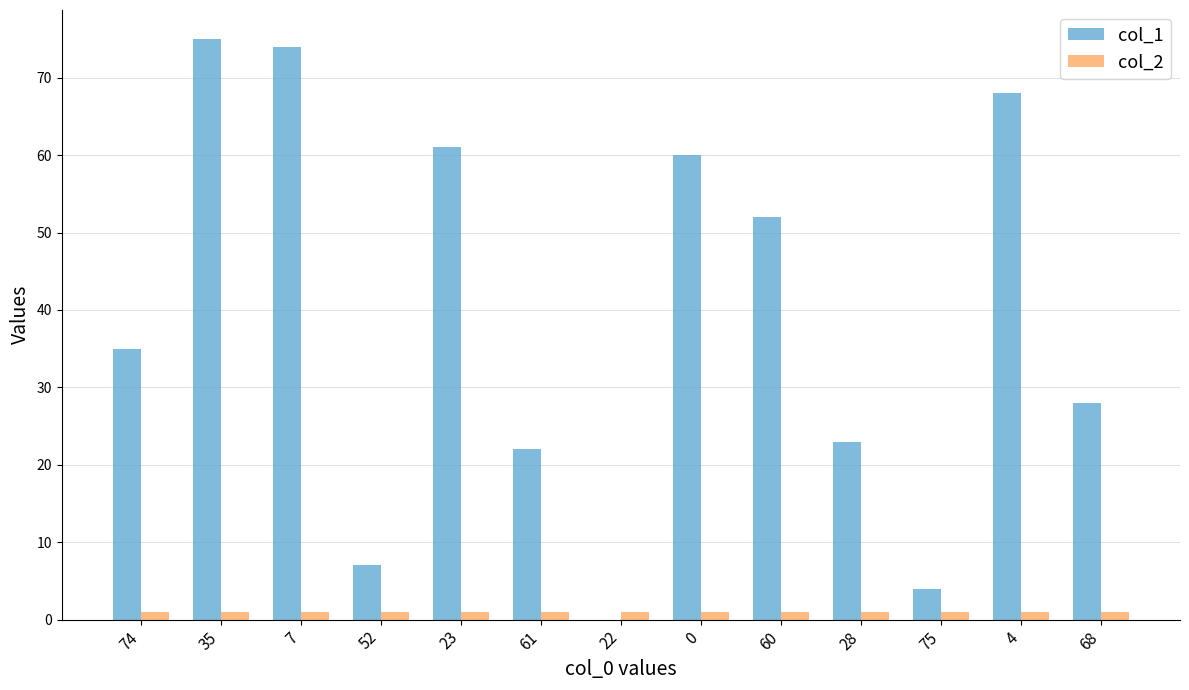

The value of col_1 at 68 is 28. True or false?

True